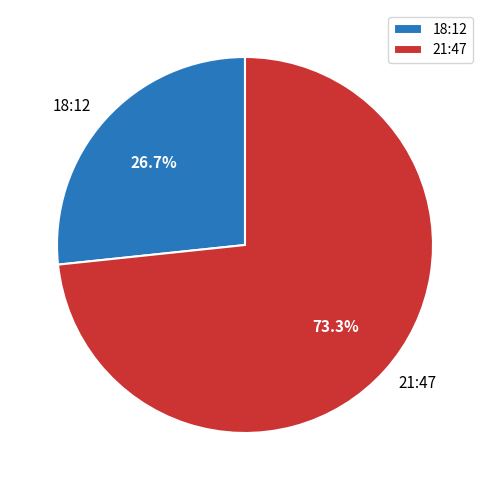

Rank the categories by value from highest to lowest.

21:47, 18:12